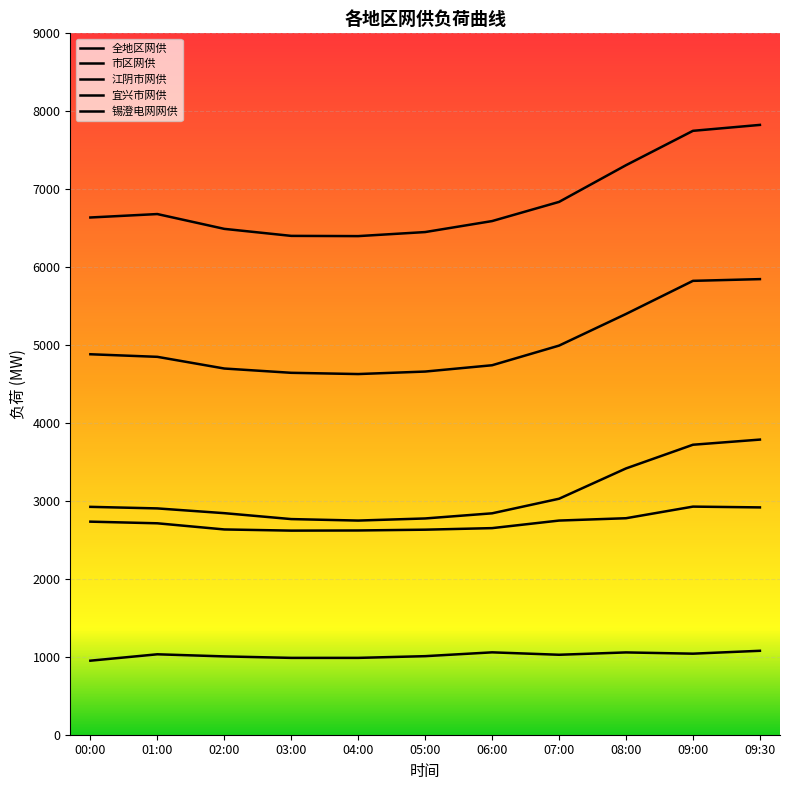

True or false: 宜兴市网供 and 全地区网供 intersect in this chart.

False